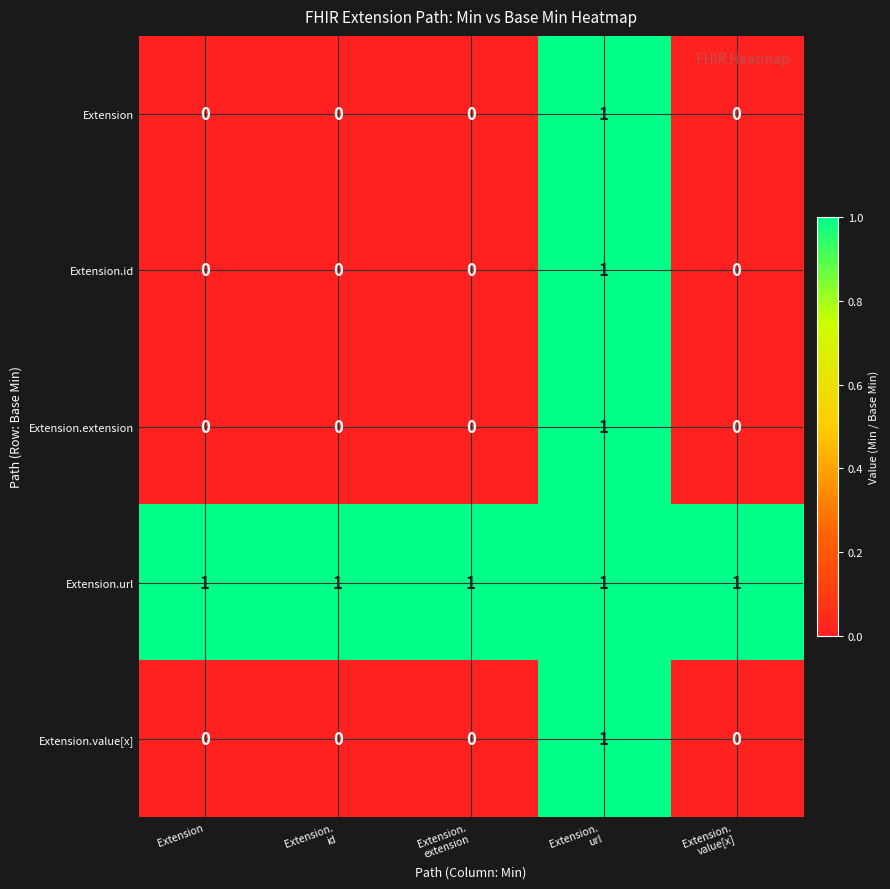

Reading left to right, extract all data points from this chart.

Extension: 0	0	0	1	0
Extension.id: 0	0	0	1	0
Extension.extension: 0	0	0	1	0
Extension.url: 1	1	1	1	1
Extension.value[x]: 0	0	0	1	0